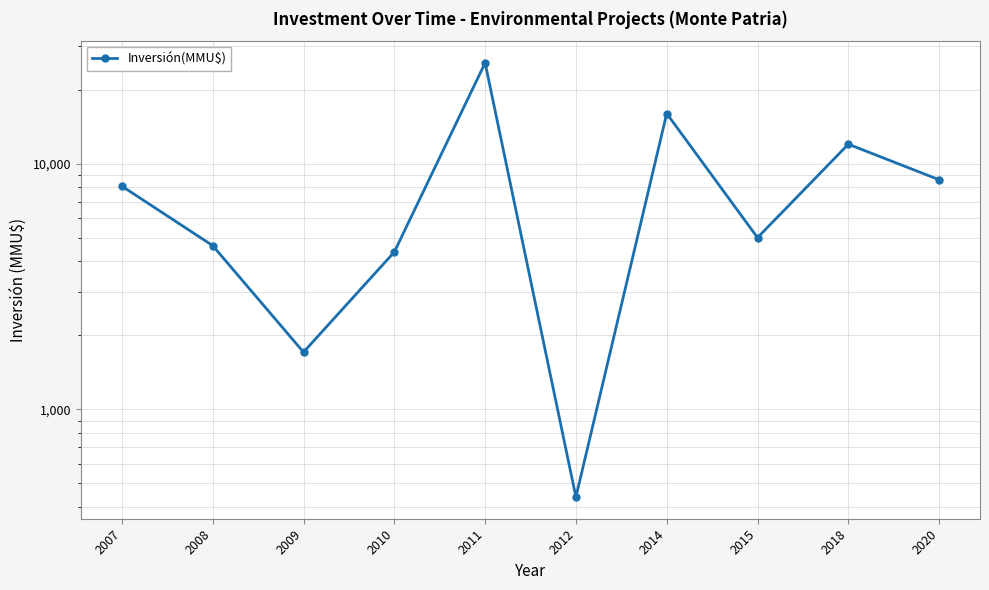

Where does the data first go above 8100?

2011